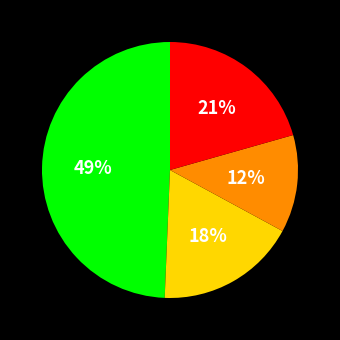

To the nearest percent, what is the average slice percentage?

25%